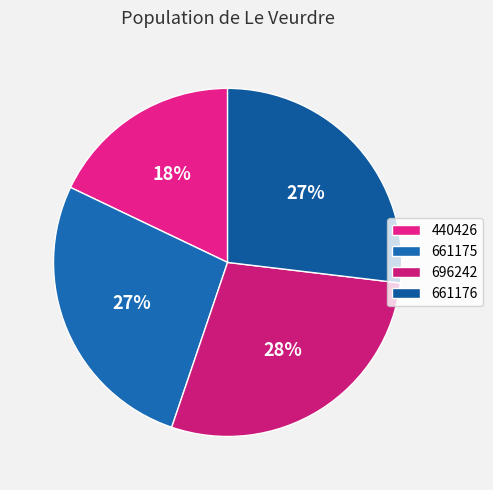

Between 661175 and 440426, which is larger?

661175